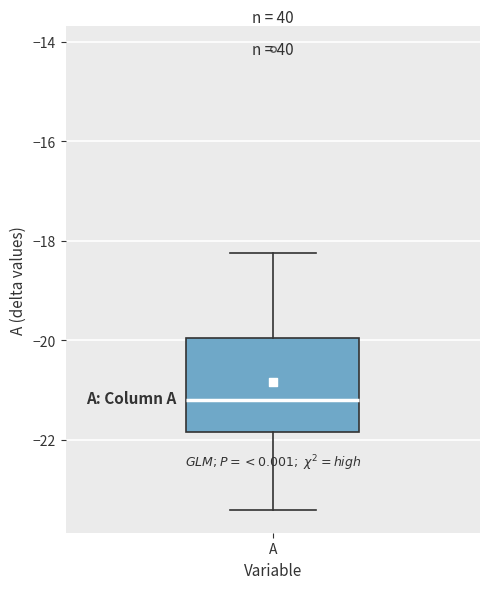

Read this box plot against the y-axis: the position of the median line, the range covered by the box, and the ends of both whiskers. The values are not printed on the chart, so give them approximately, as read against the axis.

median -21.2, box -21.8 to -20.0, whiskers -23.4 to -18.2